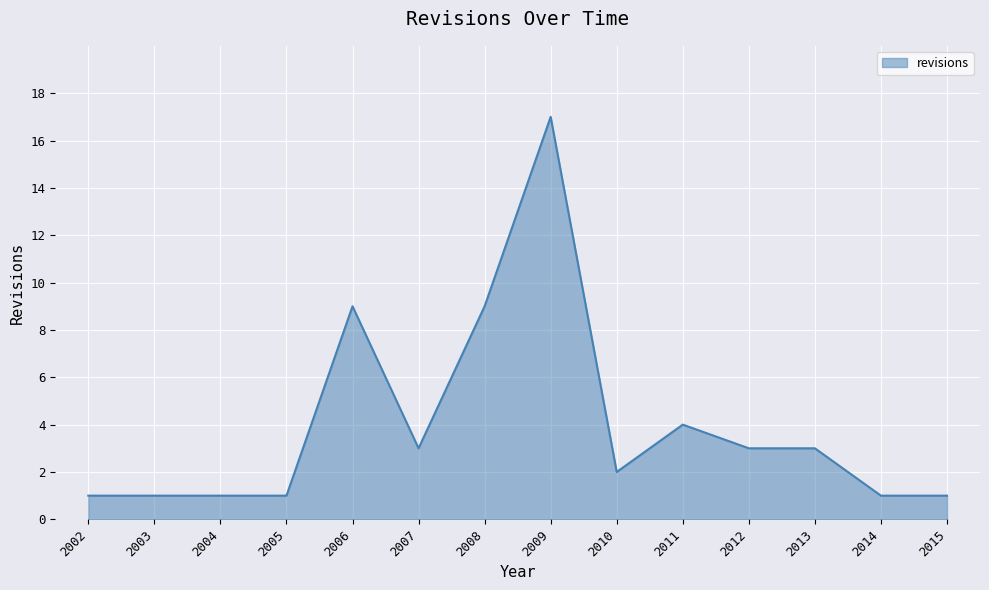

Read the value at 2014.

1